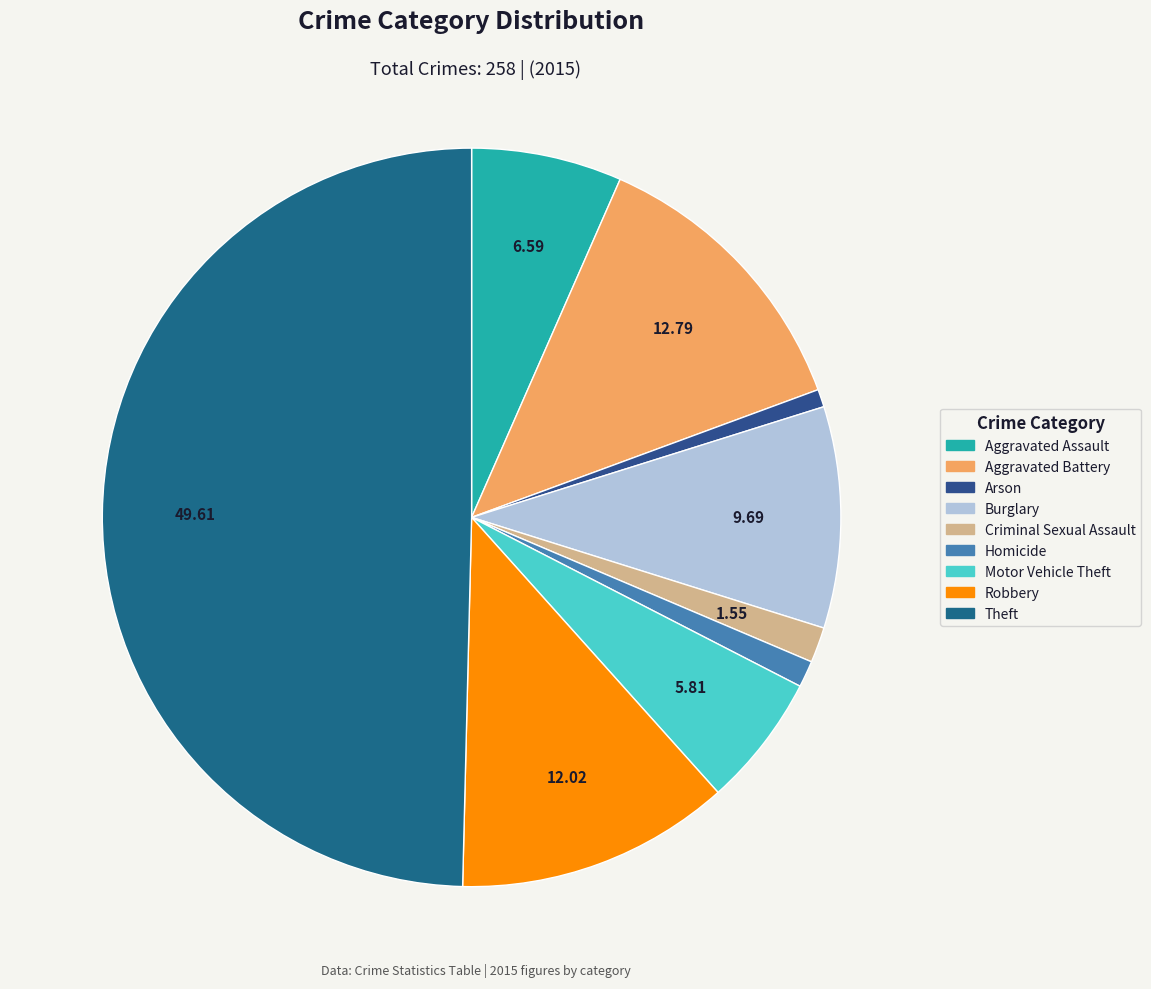

Does any single category account for the majority?

No